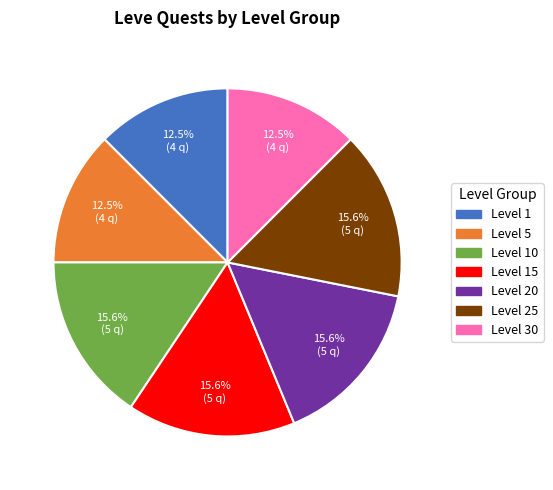

Does any single category account for the majority?

No